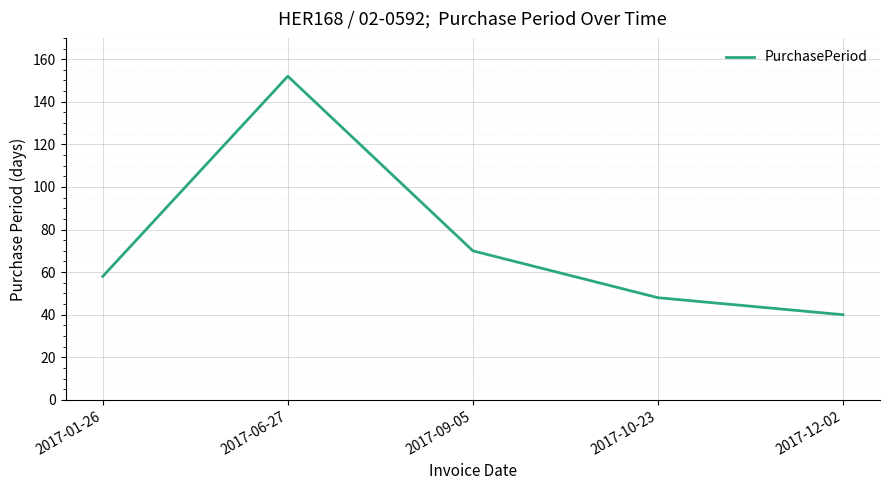

What position from the right is 2017-12-02?

1